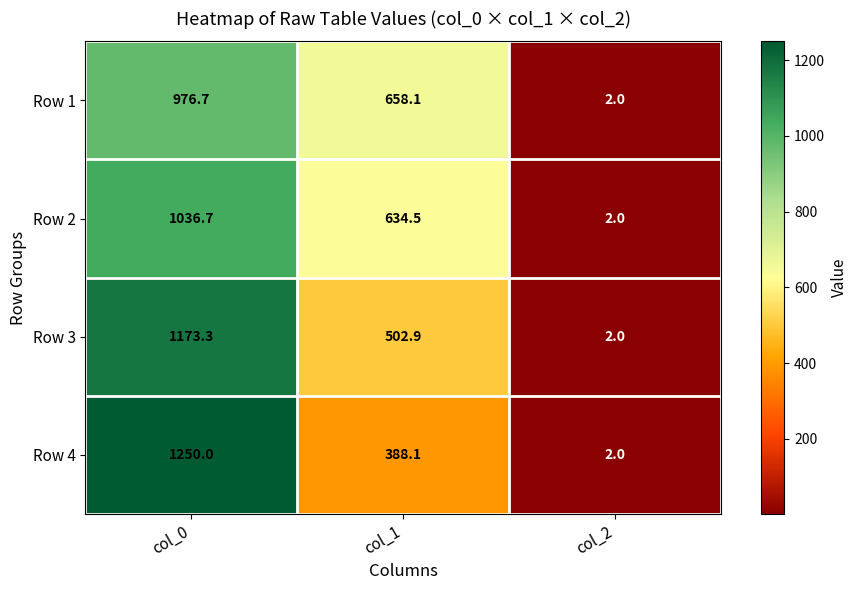

True or false: Row 2 has a value of 634.5 at col_1.

True